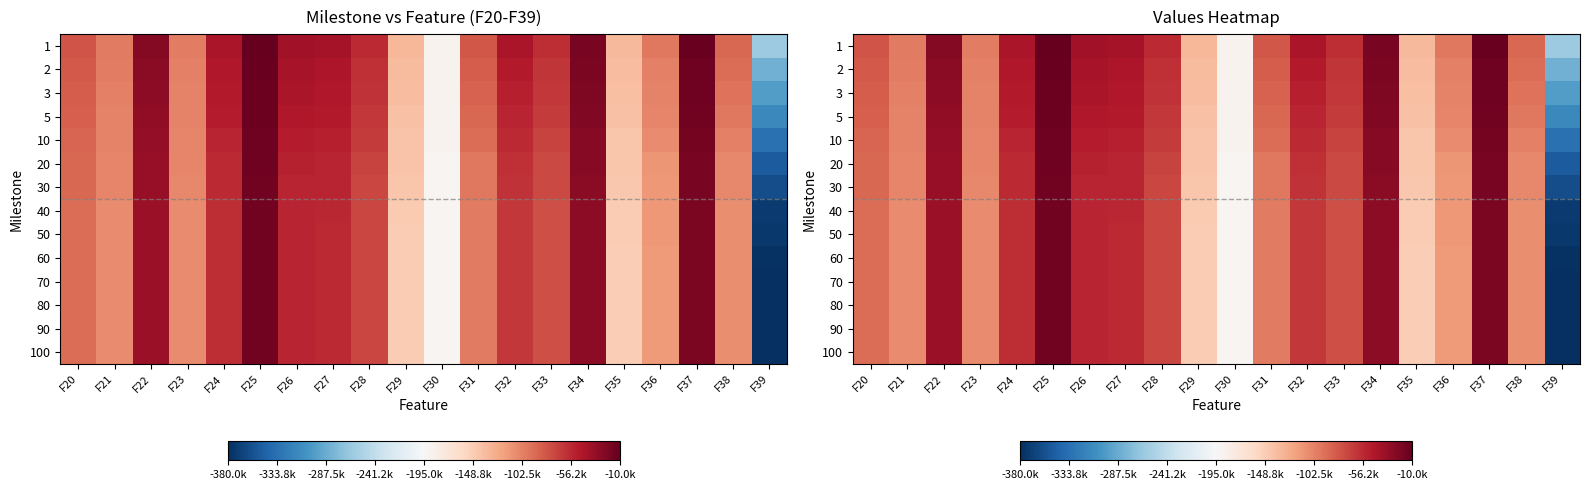

What is the smallest value displayed?

-378849.0